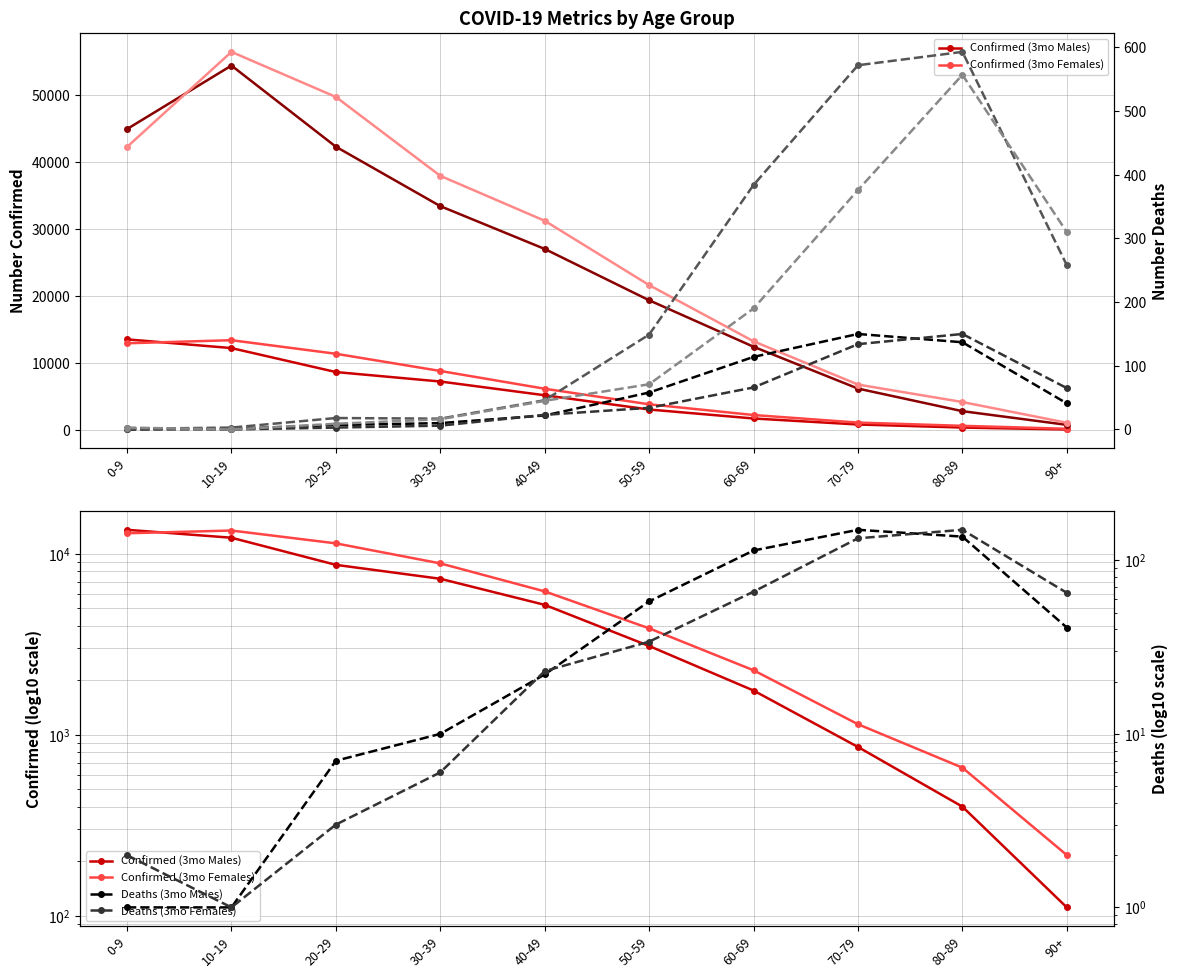

What is the difference between the second highest and second lowest values in the Confirmed (6mo Females) series?

45518